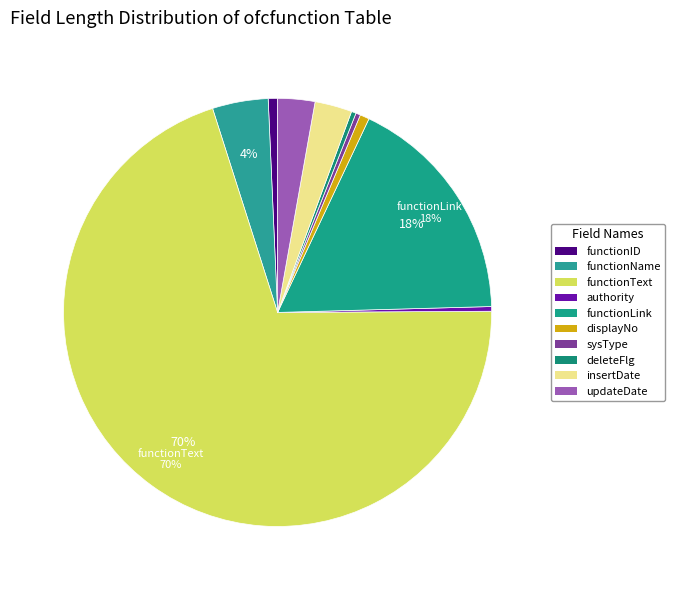

To the nearest percent, what is the difference between the largest and smallest slice percentages?

70%